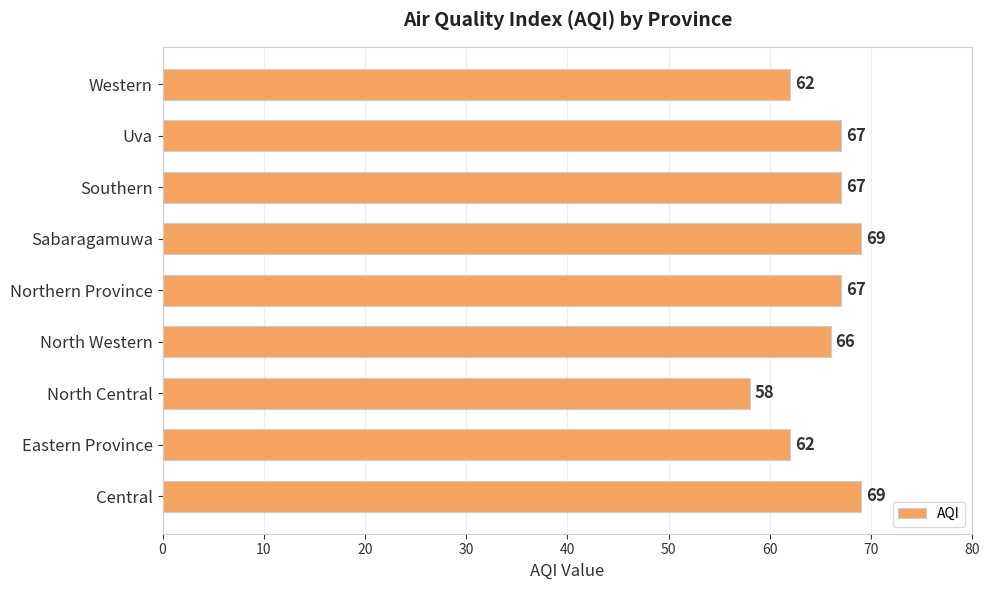

What is the change in value from Uva to Western?

-5